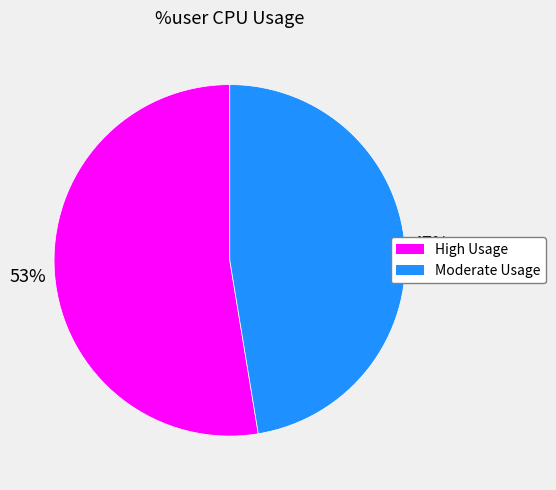

Is there a majority slice in this chart?

Yes